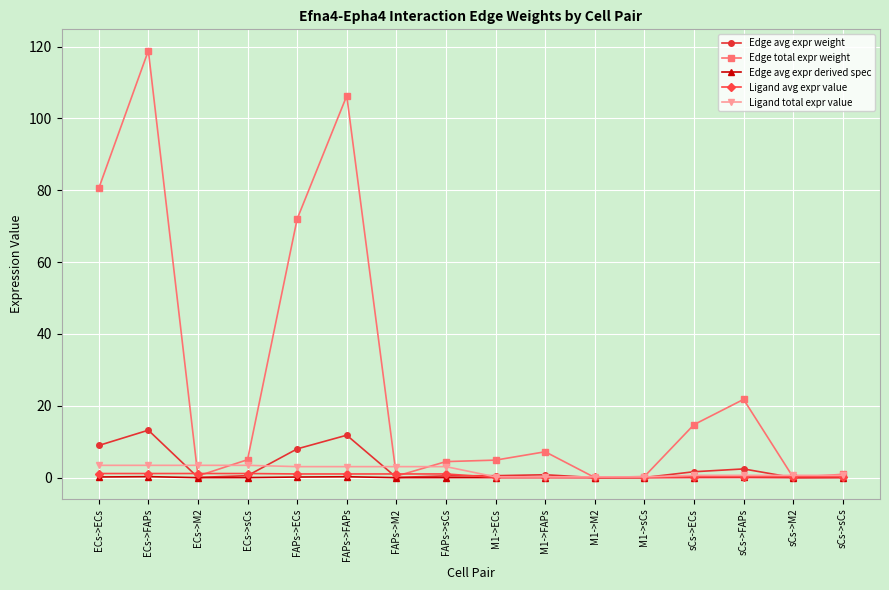

Which series has the largest total across all categories?

Edge total expr weight